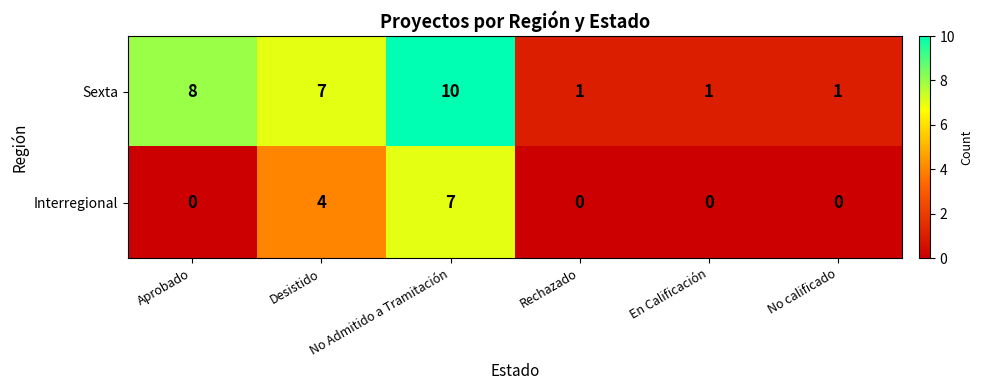

At which label is Interregional closest to 3?

Desistido